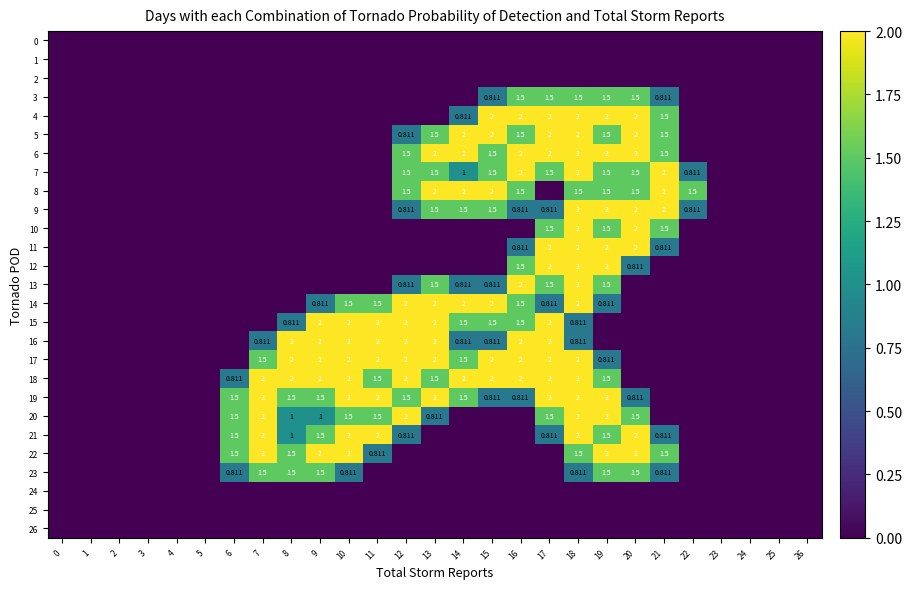

What is the difference between the maximum and minimum values in the 5 series?

2.0